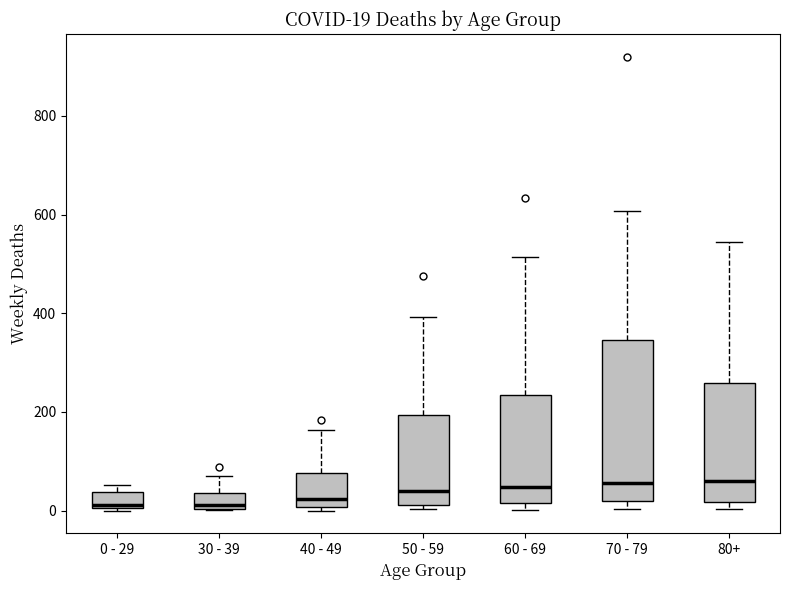

Comparing the boxes themselves (not the whiskers), which one is the tallest?

70 - 79